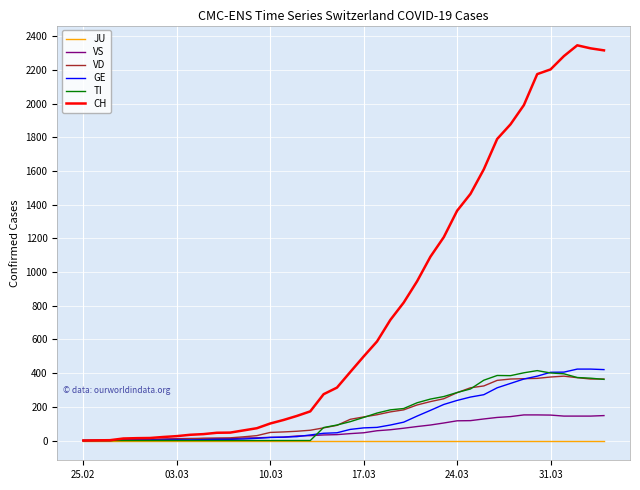

How many lines are shown in the chart?

6